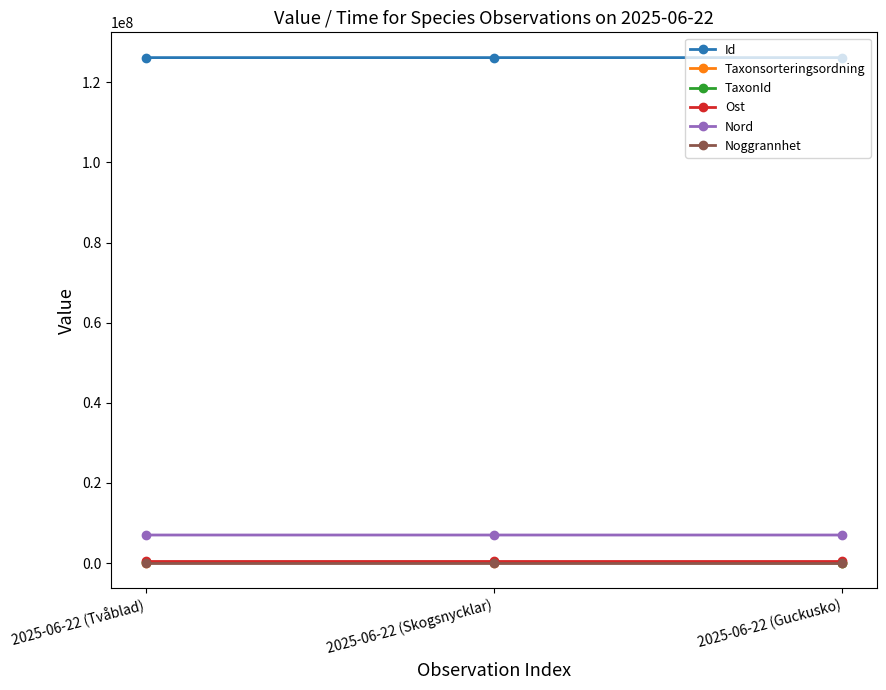

What is the label of the 3rd point from the left?

2025-06-22 (Guckusko)